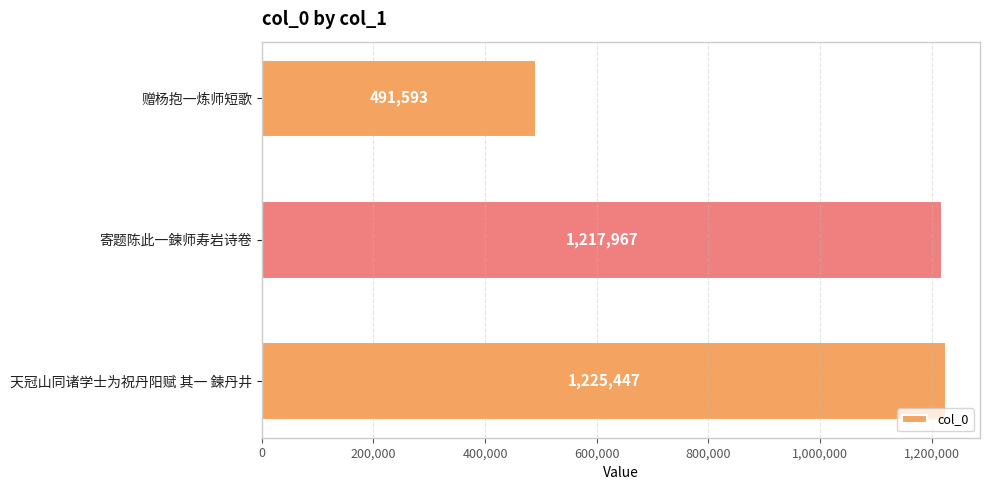

Rank the categories by value from highest to lowest.

天冠山同诸学士为祝丹阳赋 其一 鍊丹井, 寄题陈此一鍊师寿岩诗卷, 赠杨抱一炼师短歌